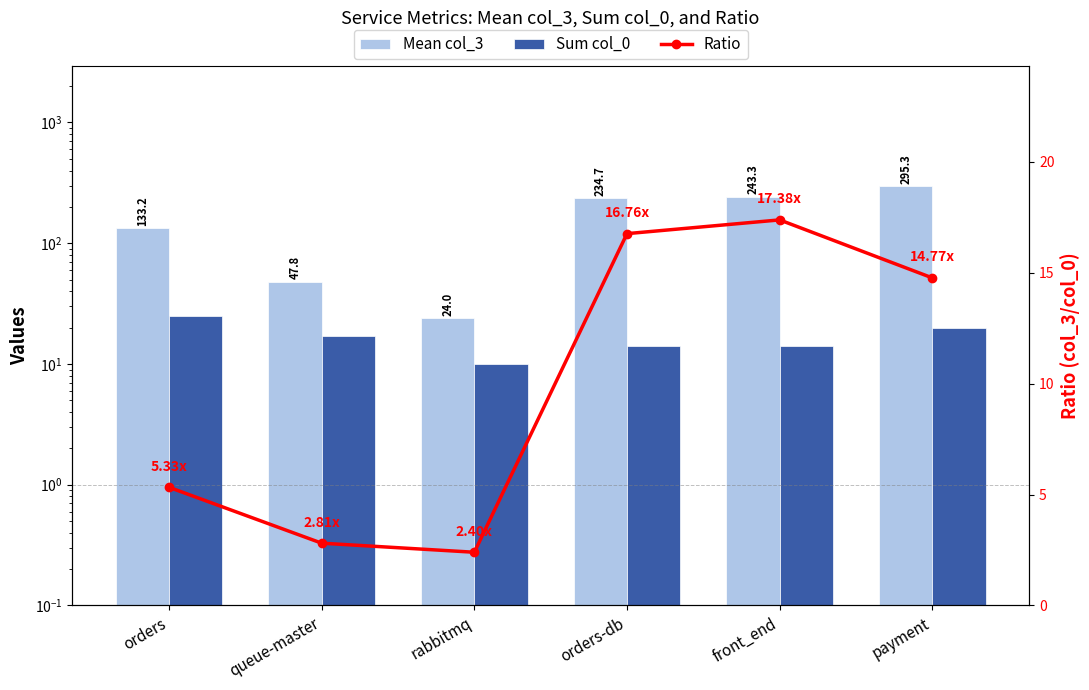

Count the number of categories in the chart.

6